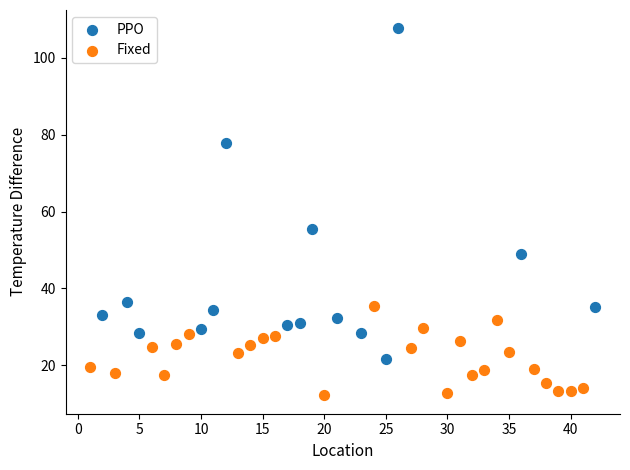

What are all the series names shown in the legend?

PPO, Fixed